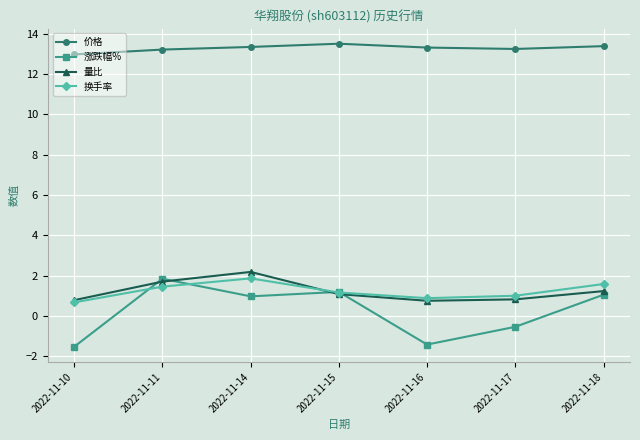

What is the difference between the second highest and second lowest values in the 价格 series?

0.2